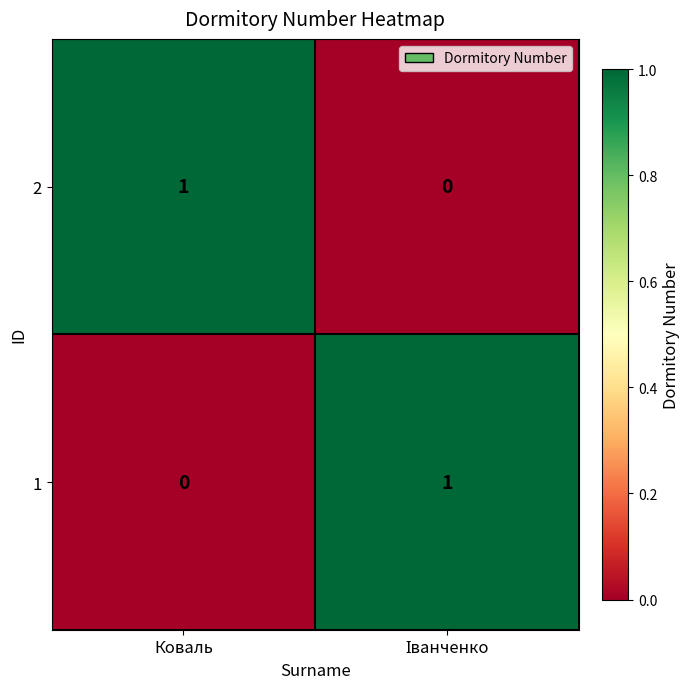

At which label is 1 closest to 0?

Коваль